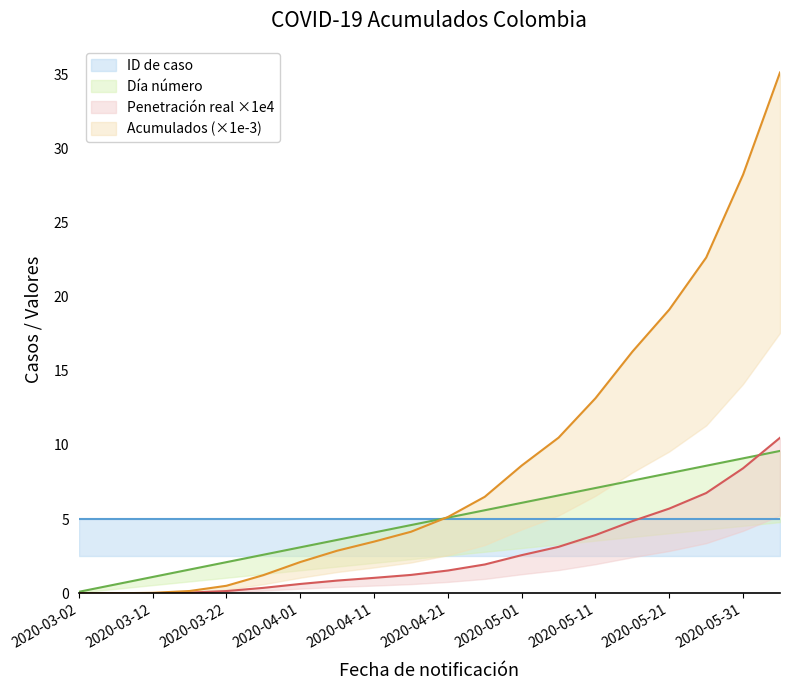

The value of Penetración real x1e4 at 2020-03-27 is 0.1. True or false?

False